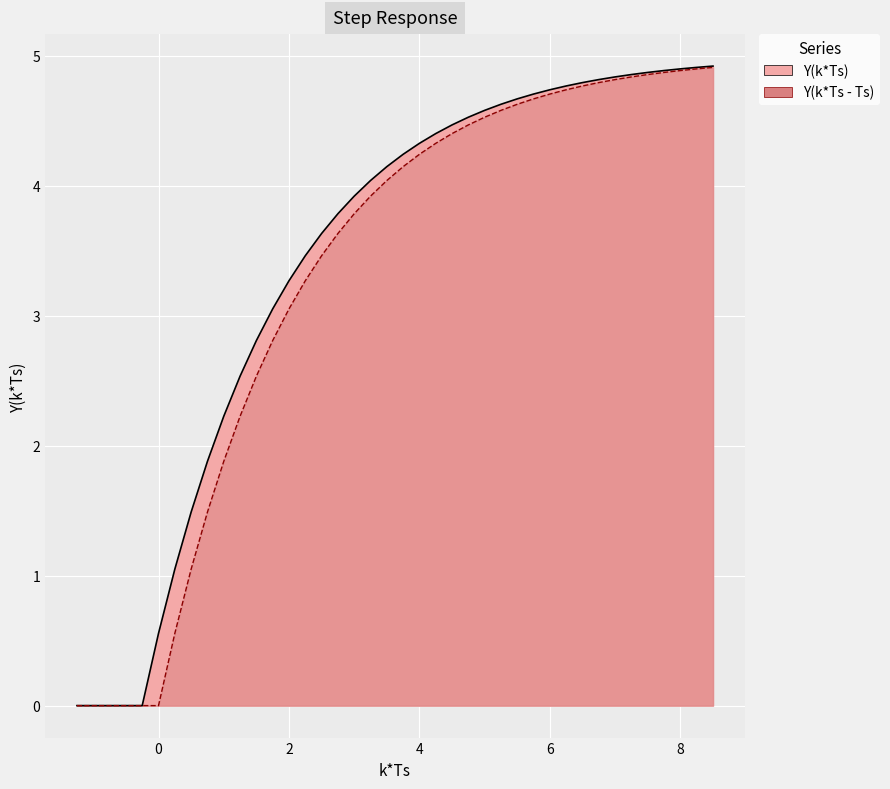

How many values in the Y(k*Ts) series exceed 4?

22